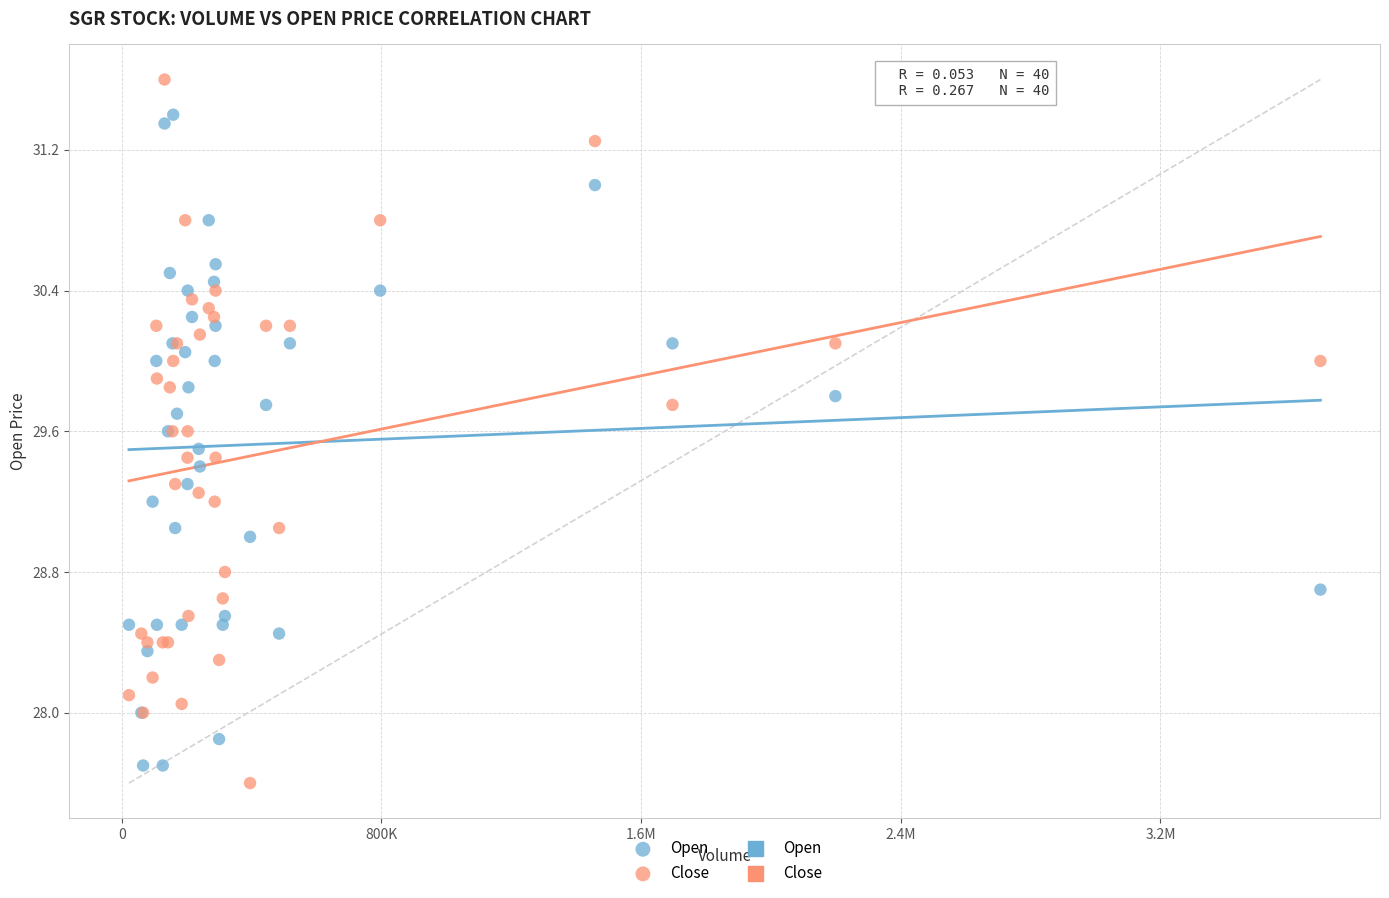

Which series contains the lowest Y value?

Close